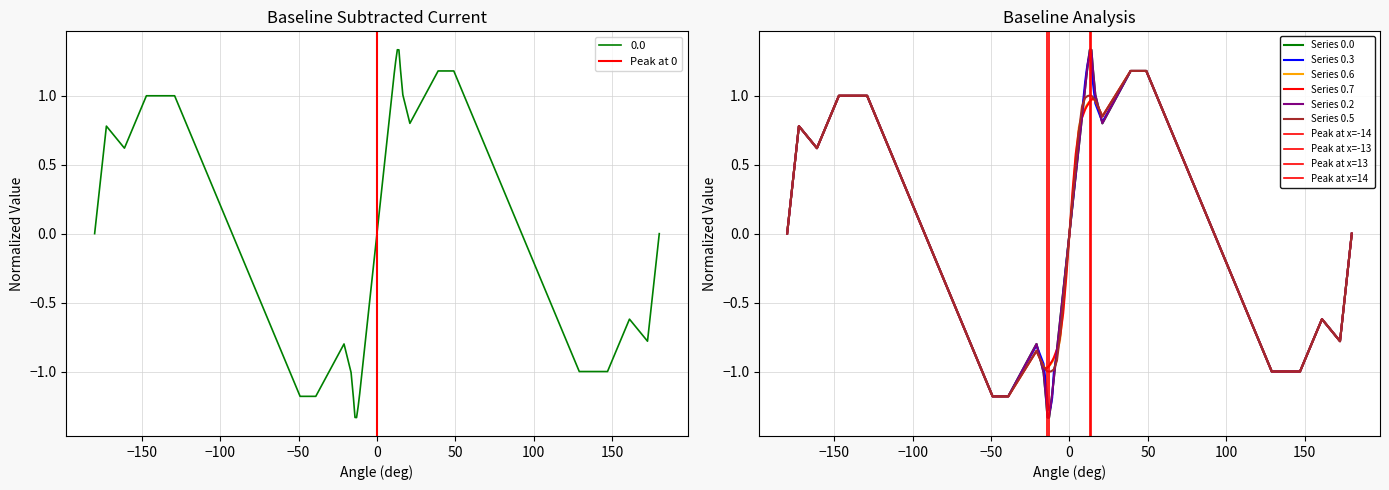

Where is the first local minimum for 0.3?

-161